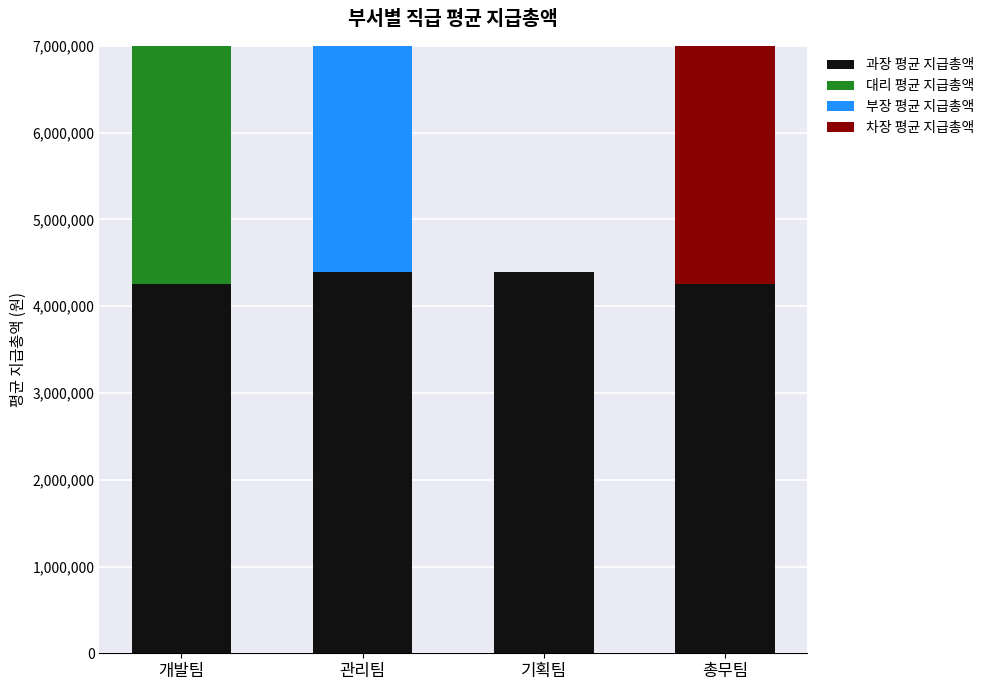

Reading left to right, transcribe all the data shown in this chart.

과장 평균 지급총액: 개발팀=4250000	관리팀=4390000	기획팀=4390000	총무팀=4250000
대리 평균 지급총액: 개발팀=3900000	관리팀=0	기획팀=0	총무팀=0
부장 평균 지급총액: 개발팀=0	관리팀=5375000	기획팀=0	총무팀=0
차장 평균 지급총액: 개발팀=0	관리팀=0	기획팀=0	총무팀=4987000